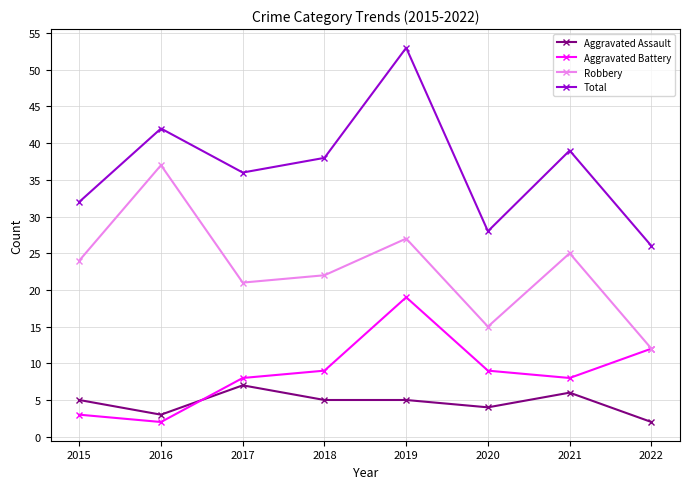

What are all the series names shown in the legend?

Aggravated Assault, Aggravated Battery, Robbery, Total